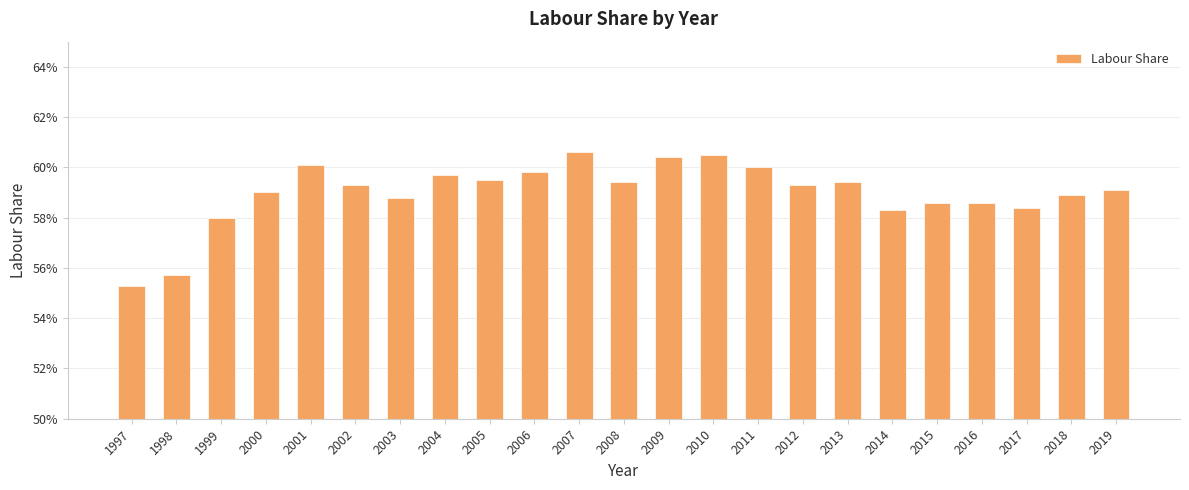

Reading left to right, transcribe all the data shown in this chart.

1997=0.6	1998=0.6	1999=0.6	2000=0.6	2001=0.6	2002=0.6	2003=0.6	2004=0.6	2005=0.6	2006=0.6	2007=0.6	2008=0.6	2009=0.6	2010=0.6	2011=0.6	2012=0.6	2013=0.6	2014=0.6	2015=0.6	2016=0.6	2017=0.6	2018=0.6	2019=0.6